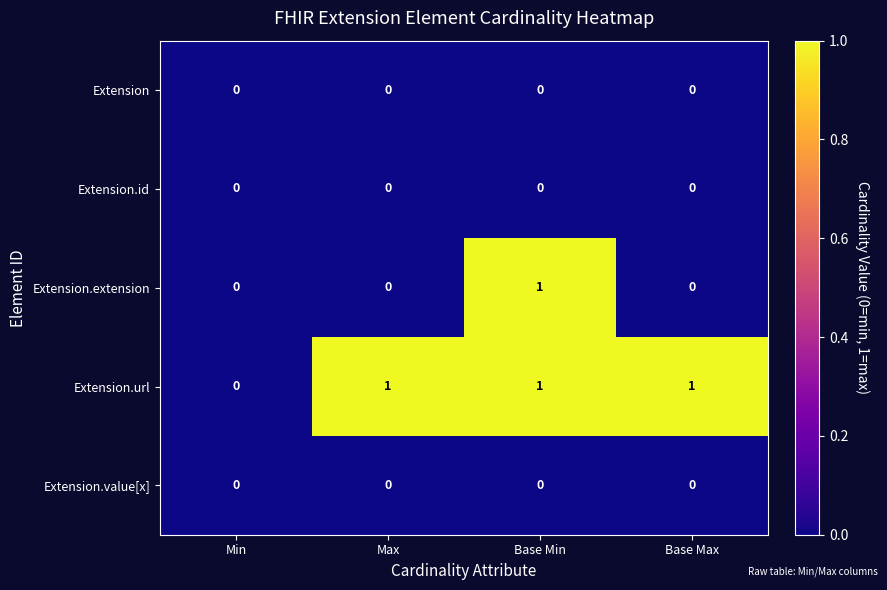

Which series changed the most between Max and Base Min?

Extension.extension